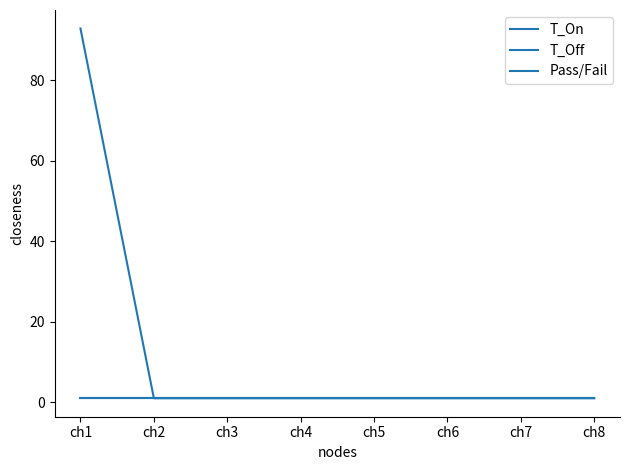

Rank the categories by T_Off value from lowest to highest.

ch1, ch2, ch3, ch4, ch5, ch6, ch7, ch8